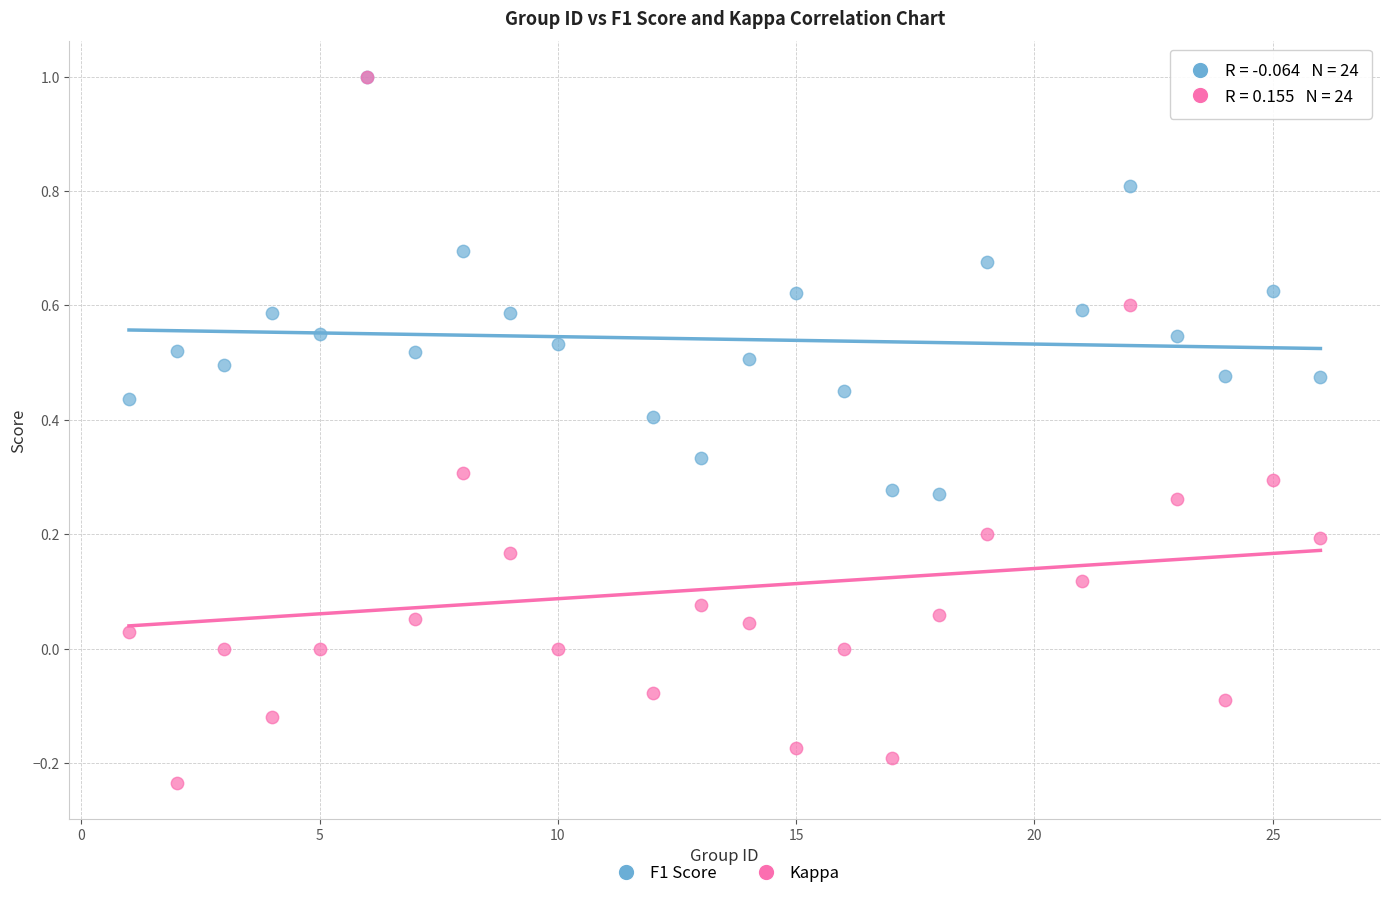

Which series has the widest spread of Y values?

Kappa